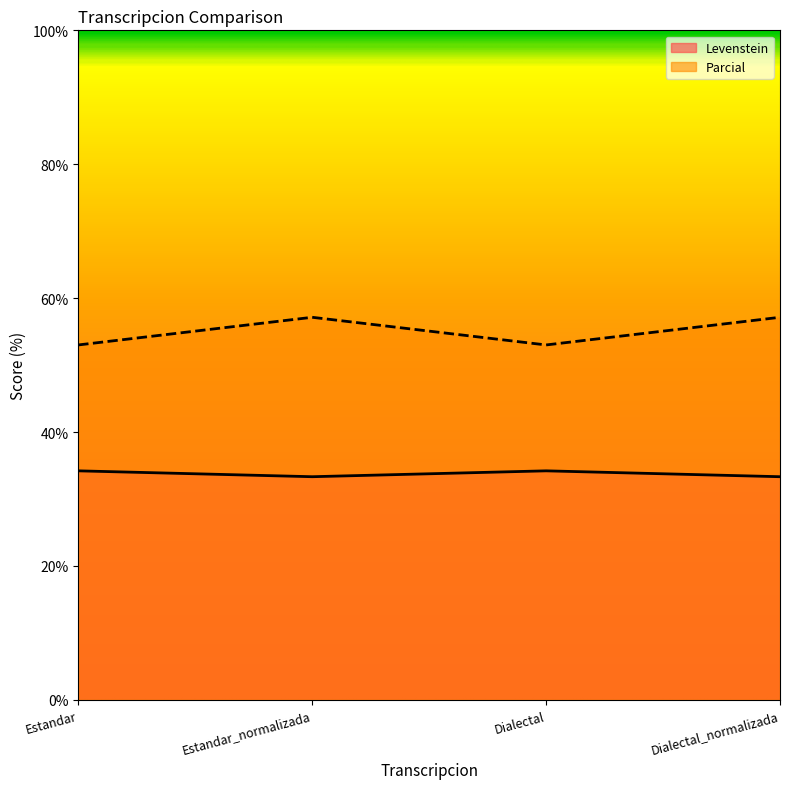

At which category does the chart reach its minimum across all series?

Estandar_normalizada